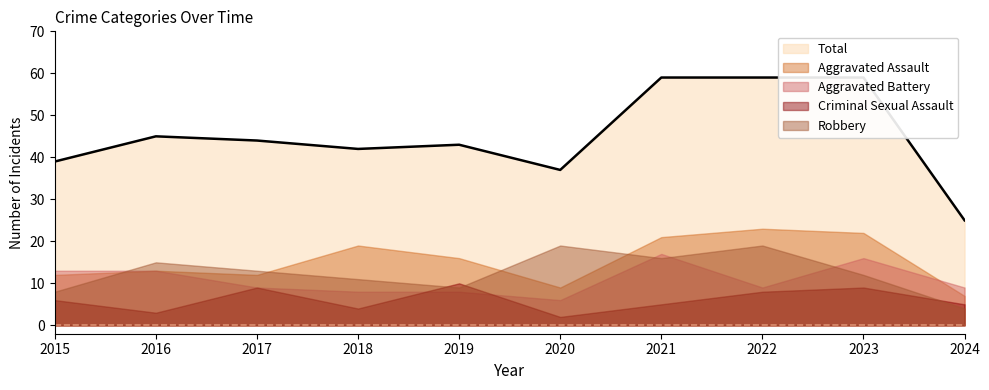

Between 2018 and 2022, which series saw the biggest shift?

Total